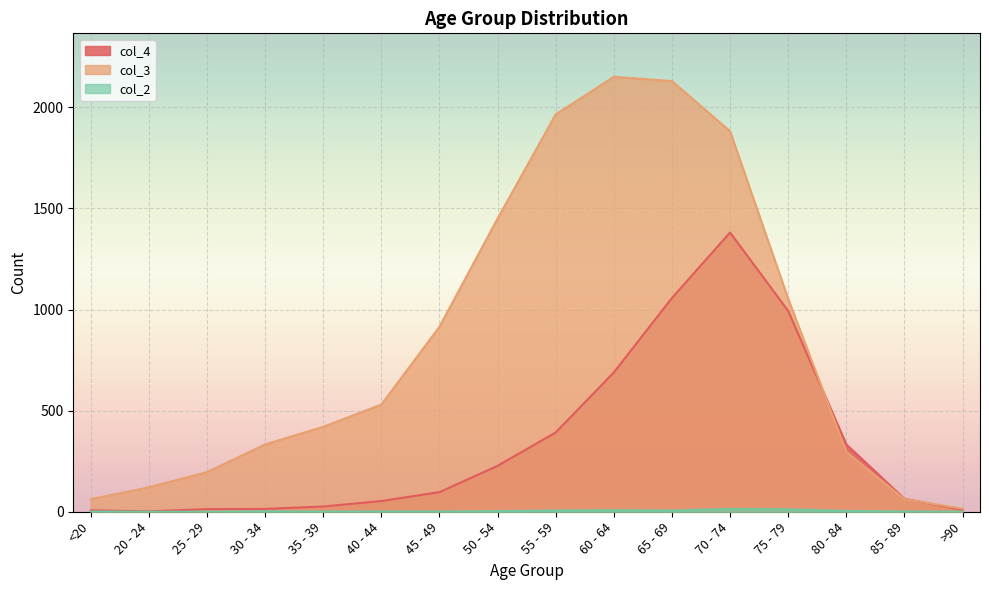

What is the label of the 5th point from the left?

35 - 39